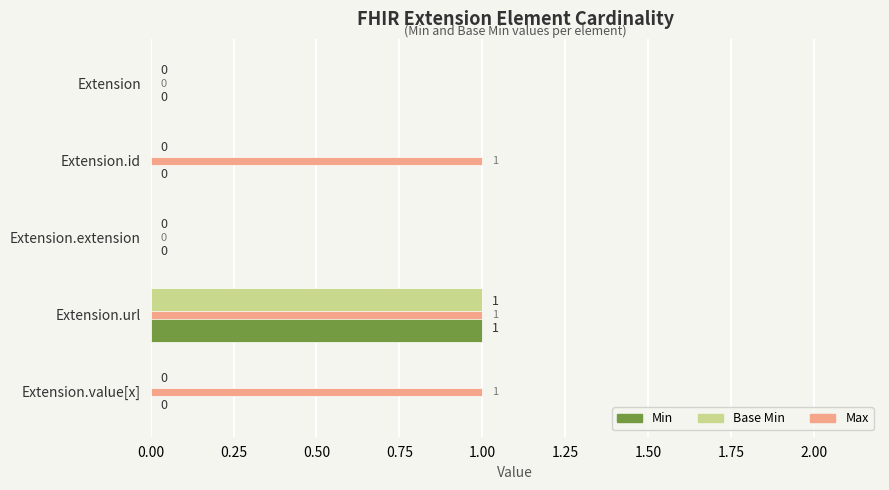

At which category is the sum across all series the highest?

Extension.url